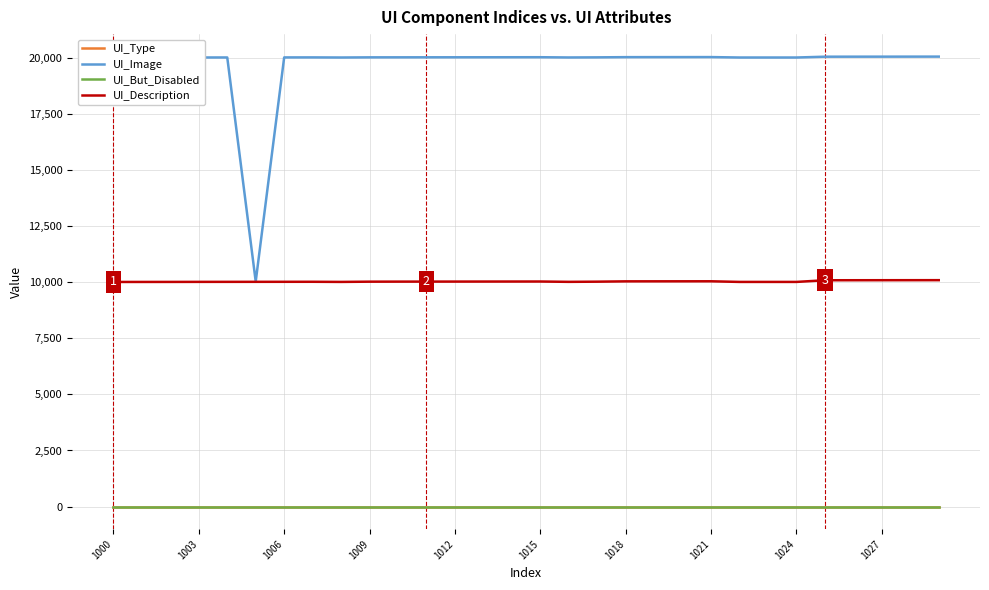

Which series has the widest spread of values?

UI_Image